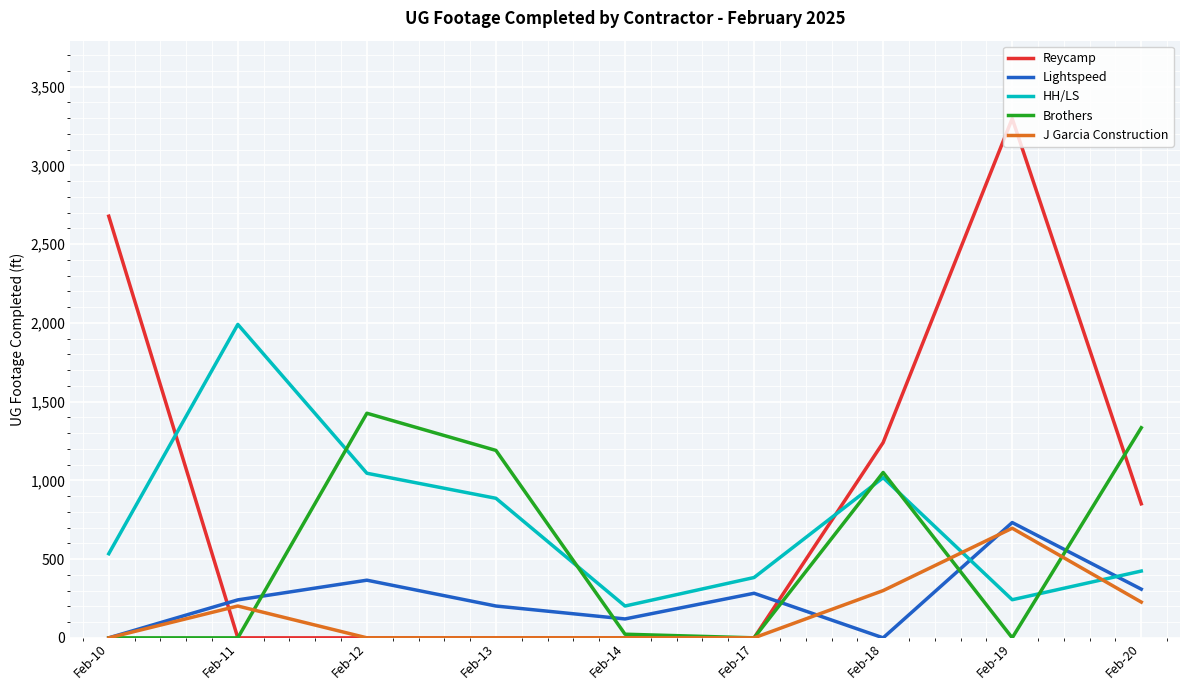

True or false: HH/LS has a value of 424 at Feb-20.

True